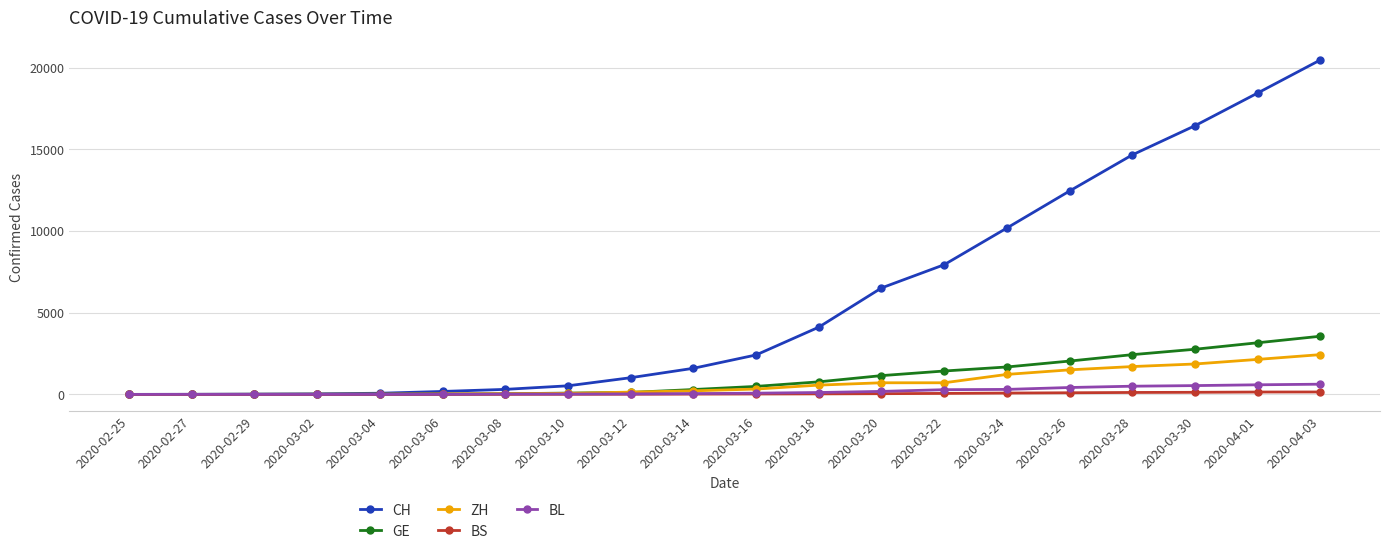

What is the label of the 18th point from the left?

2020-03-30